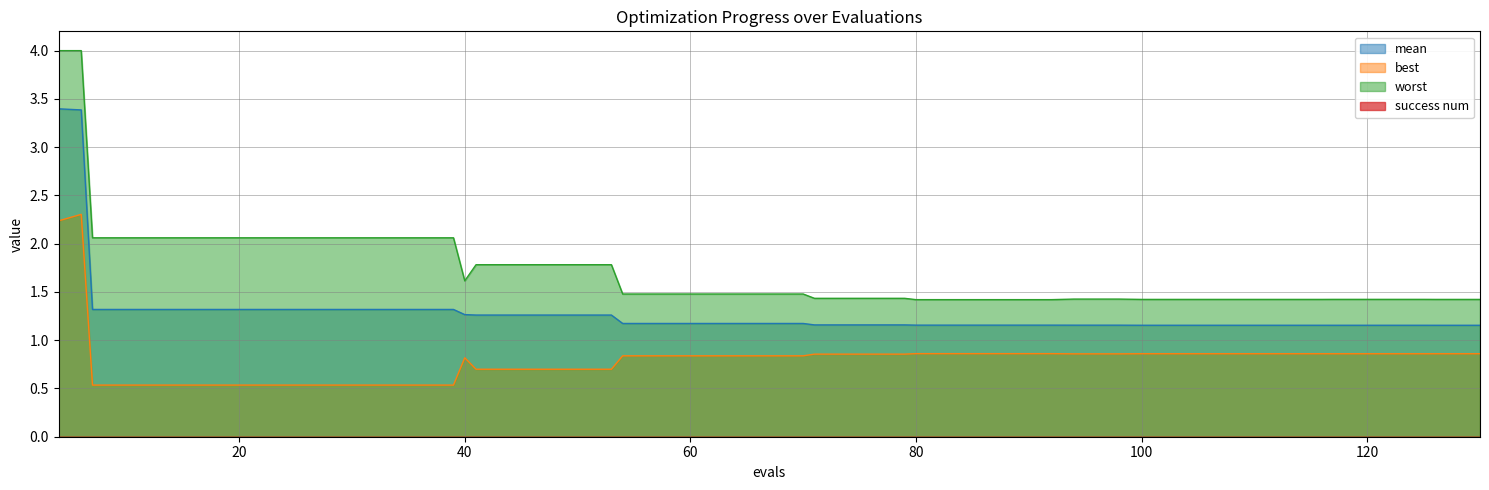

What is the sum of all worst values?

69.7